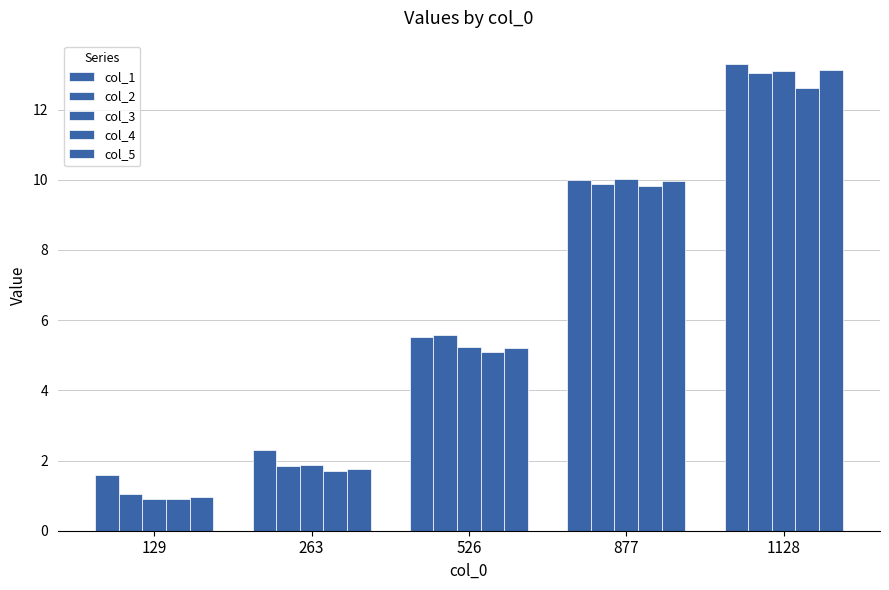

Rank the series at 1128 from lowest to highest value.

col_4, col_2, col_3, col_5, col_1